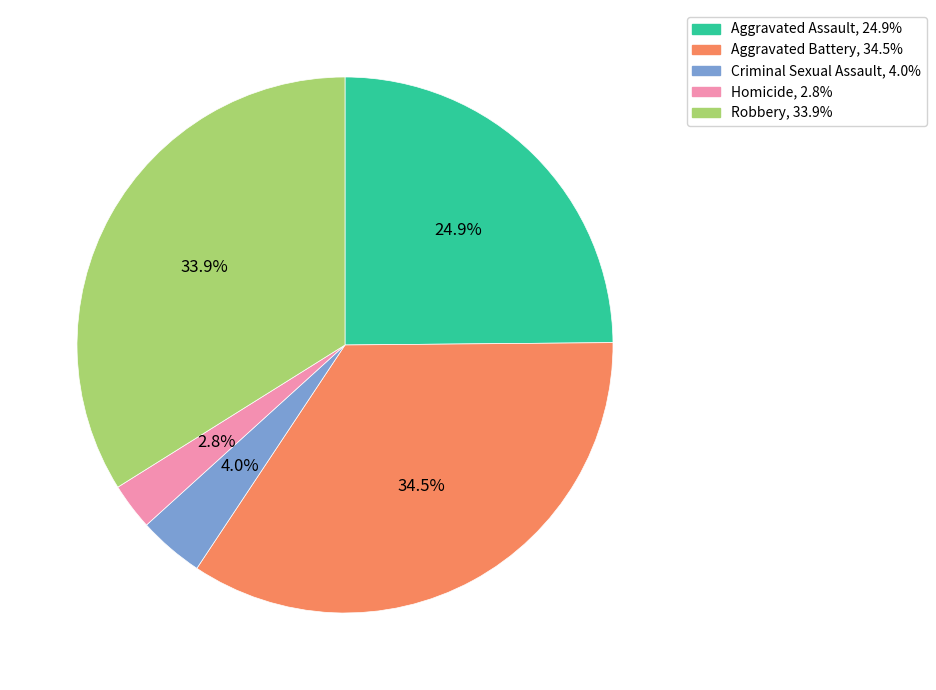

True or false: Homicide accounts for 3% of the total.

True